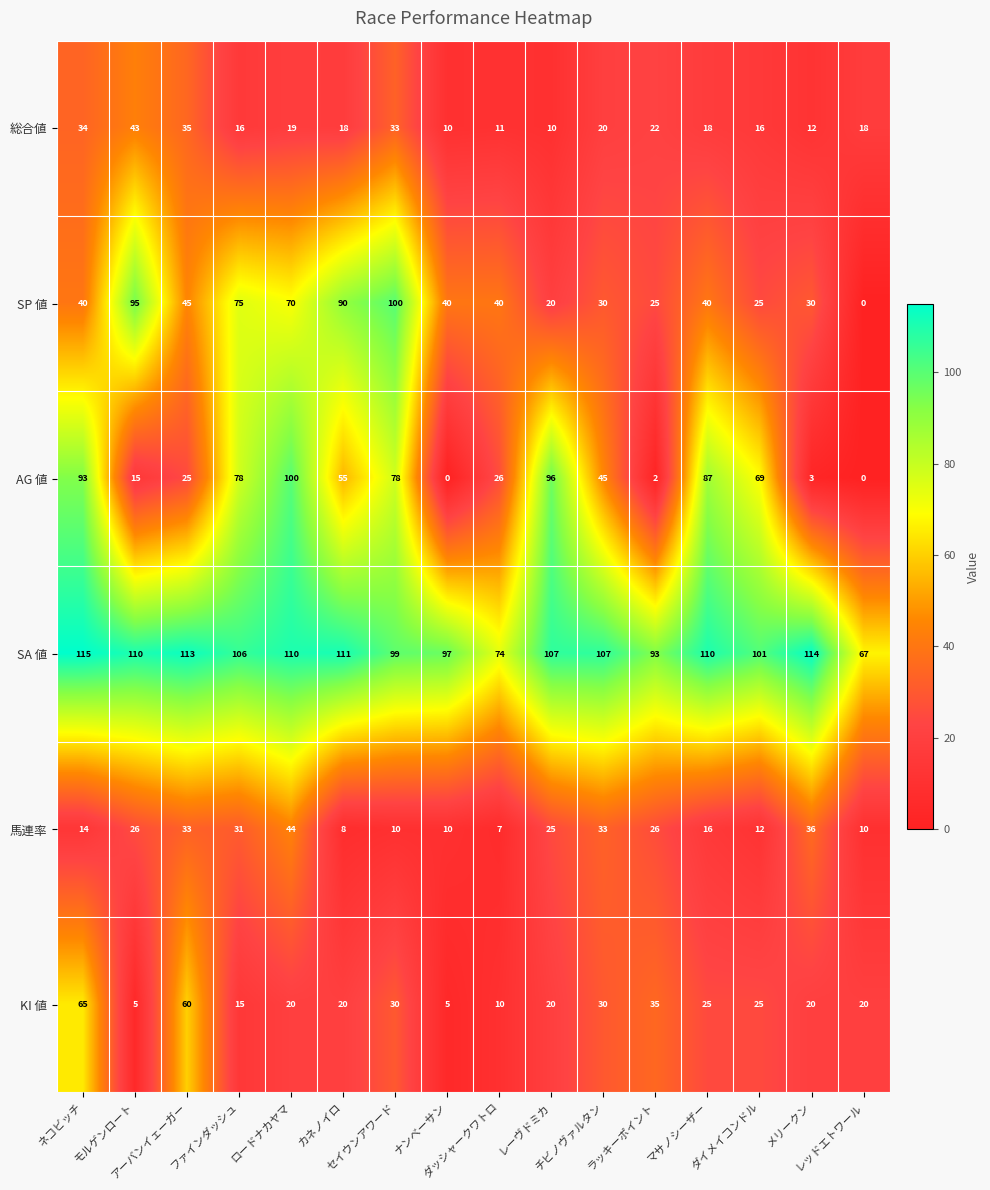

What is the difference between the maximum and second lowest values in the SA 値 series?

41